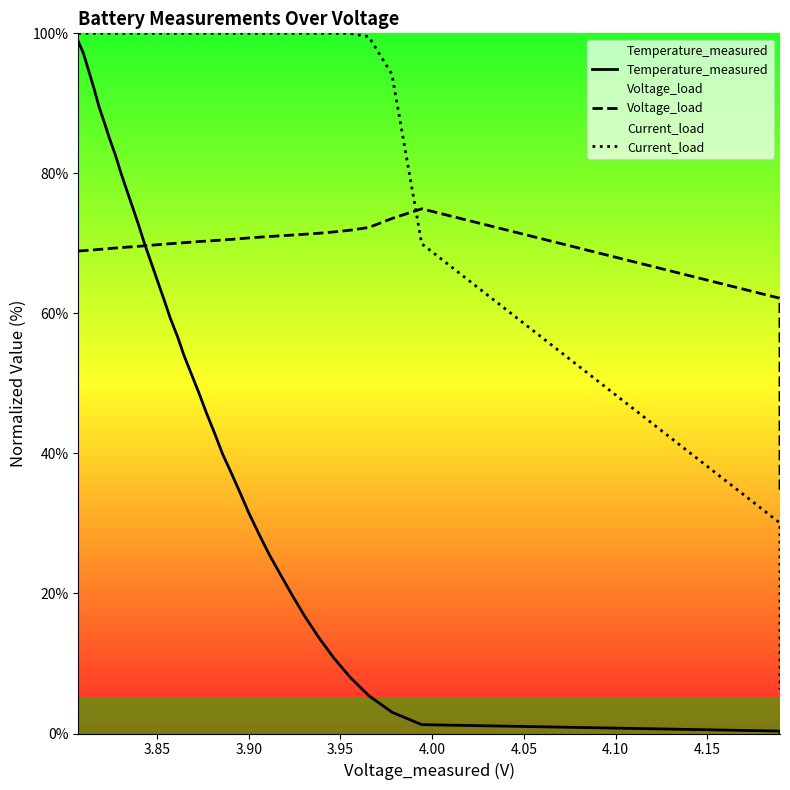

Which series has the largest range (max minus min)?

Temperature_measured